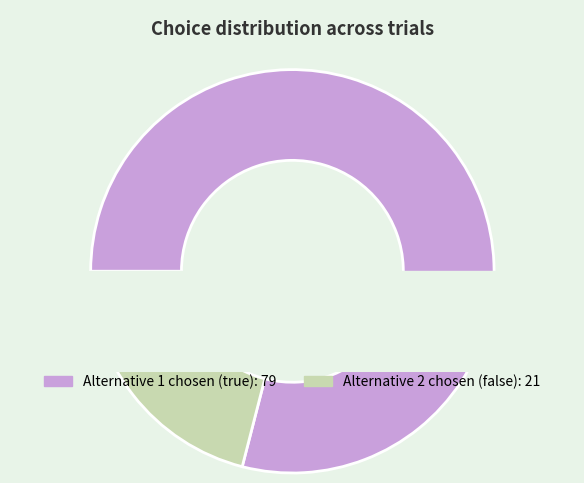

What is the total percentage of true and false?

100.0%